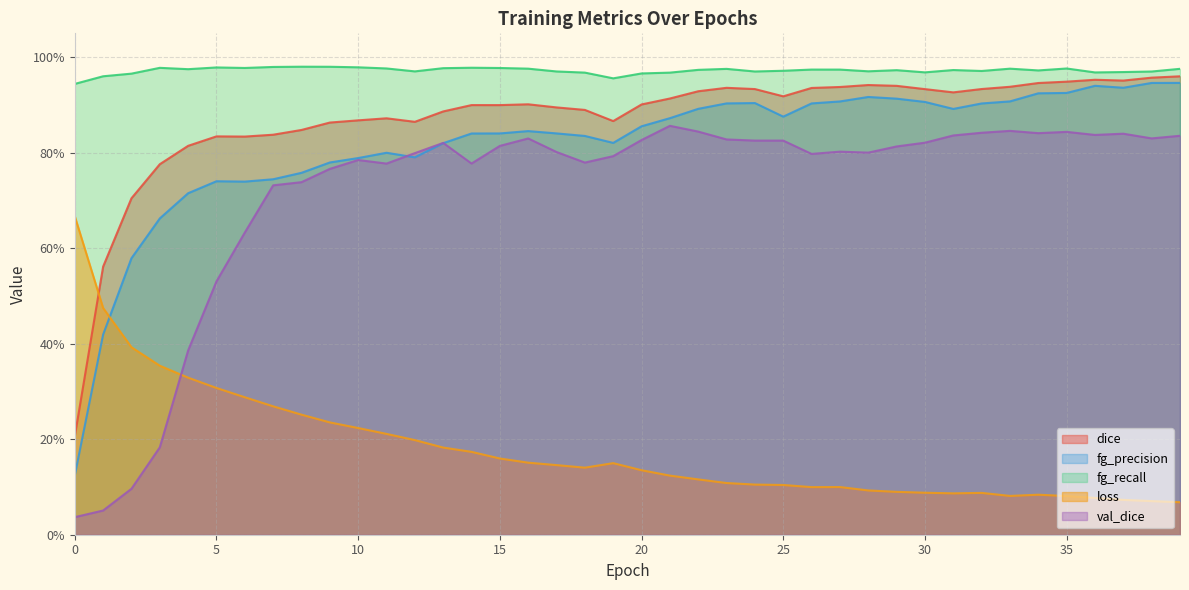

The fg_recall series shows 0.9 at 0. True or false?

True